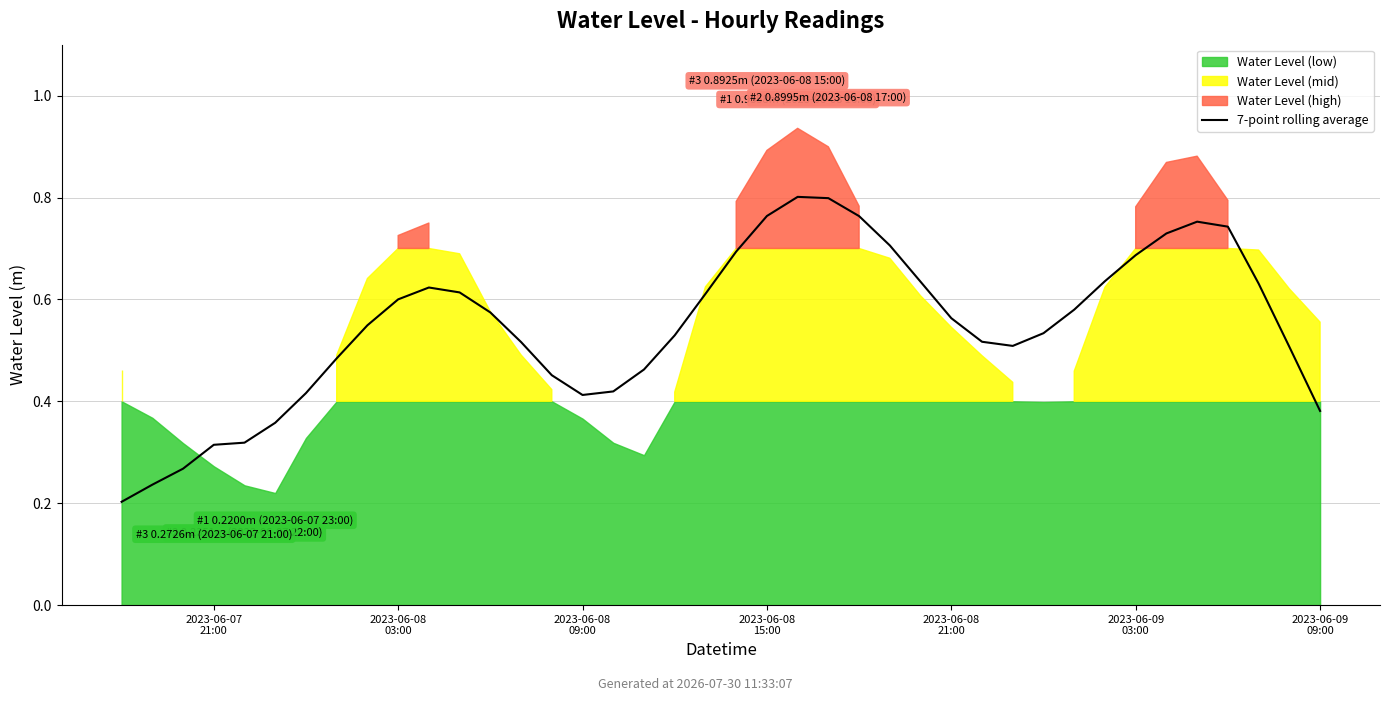

What is the approximate value at 11?

0.6